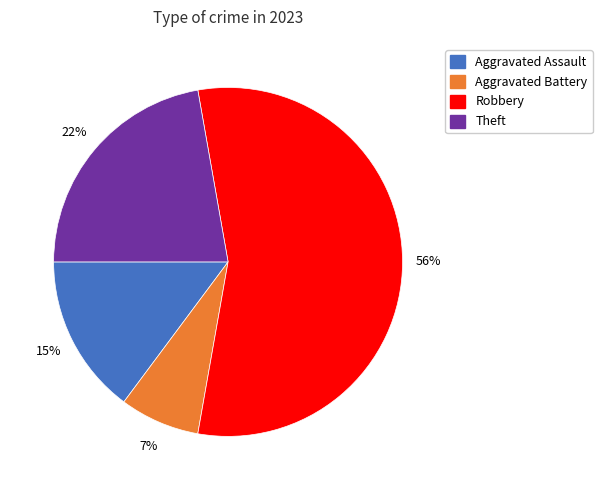

How many segments does this pie chart have?

4